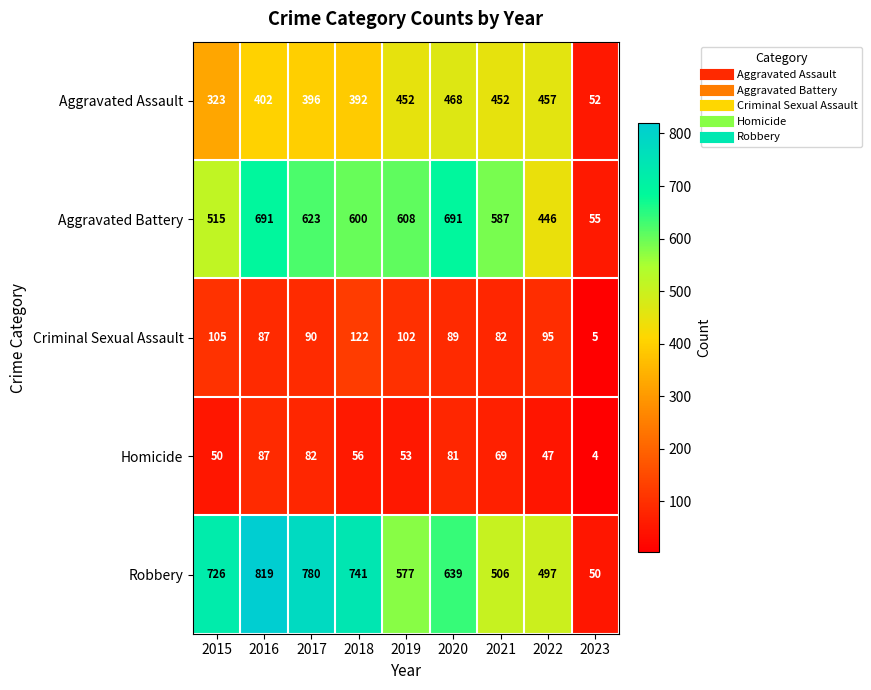

The value of Criminal Sexual Assault at 2016 is 87. True or false?

True